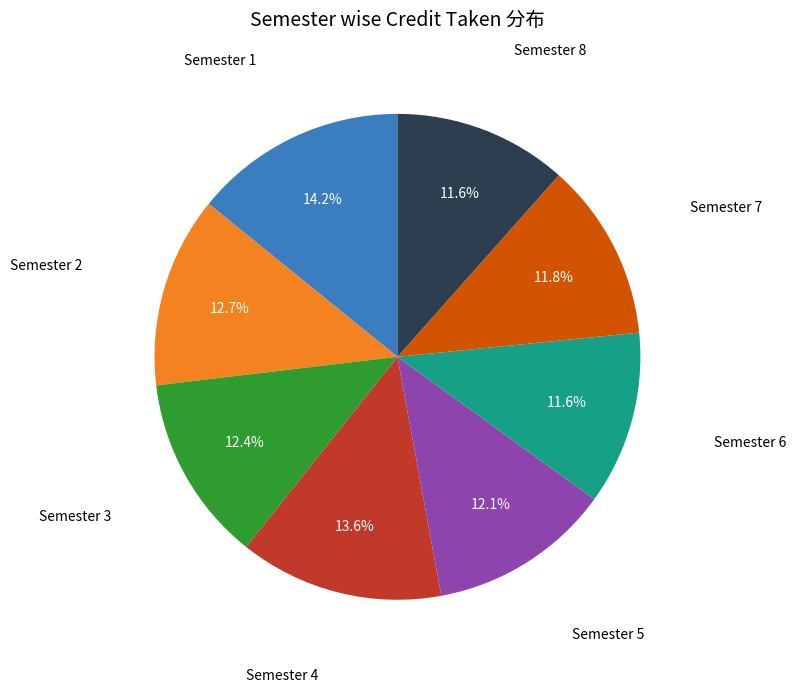

Is there any slice that represents more than half of the pie?

No